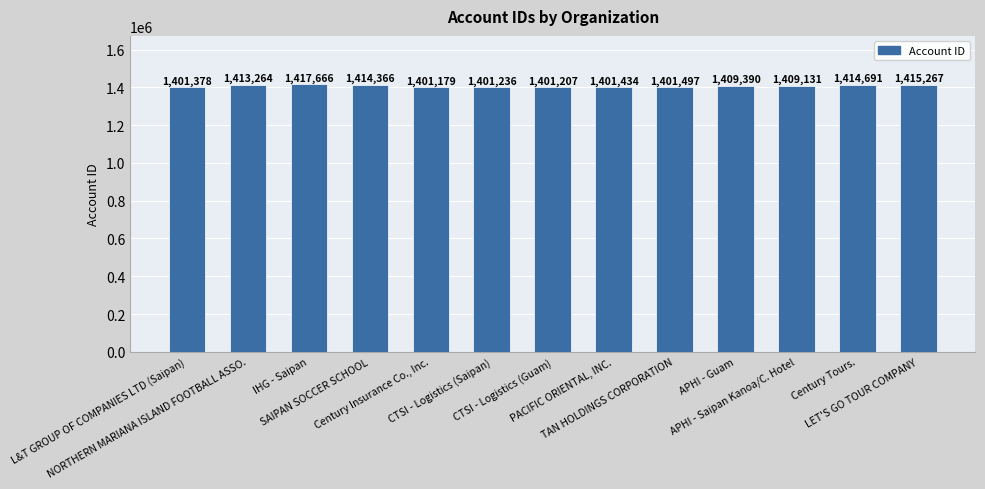

How many bars are there in total?

13